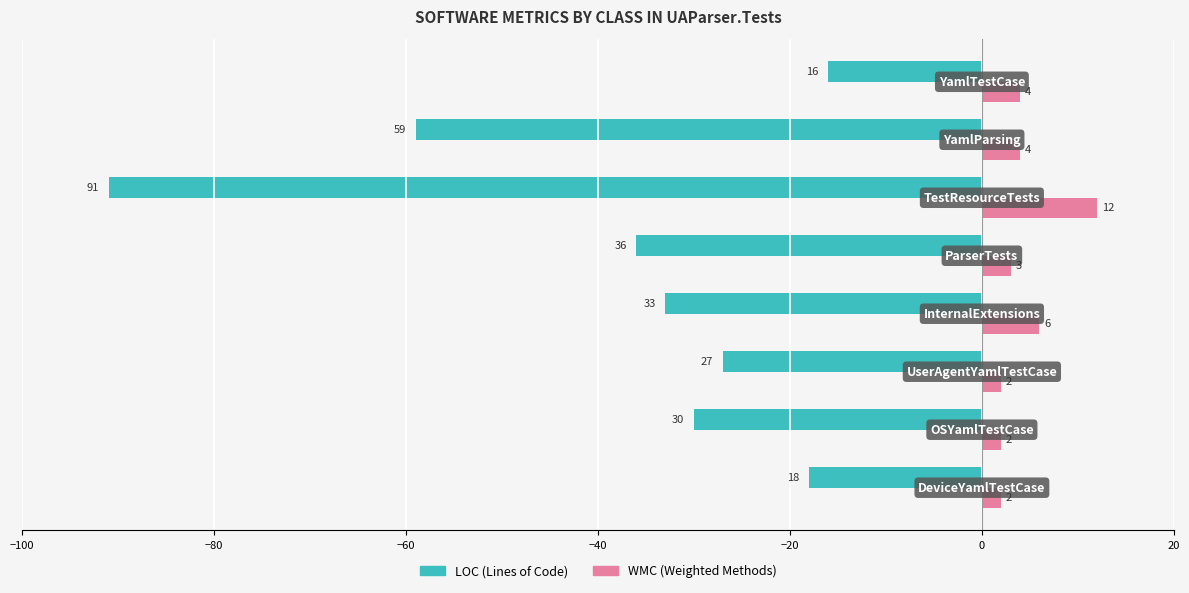

What is the maximum value shown in the chart?

12